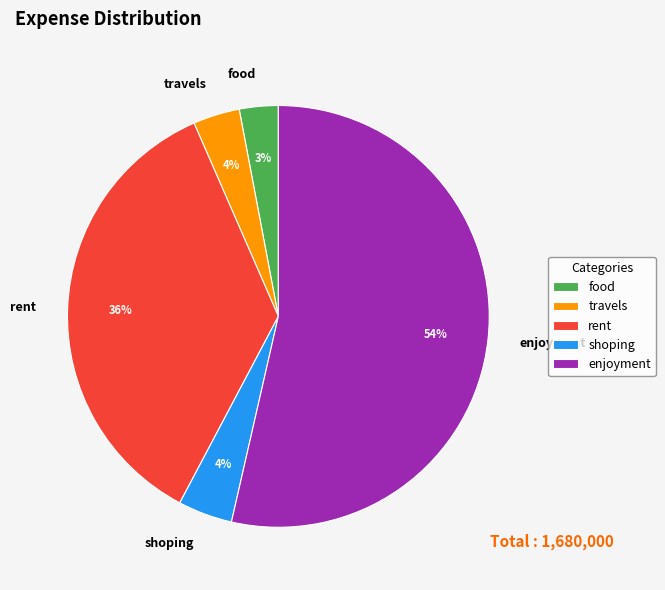

To the nearest percent, what is the average slice percentage?

20%